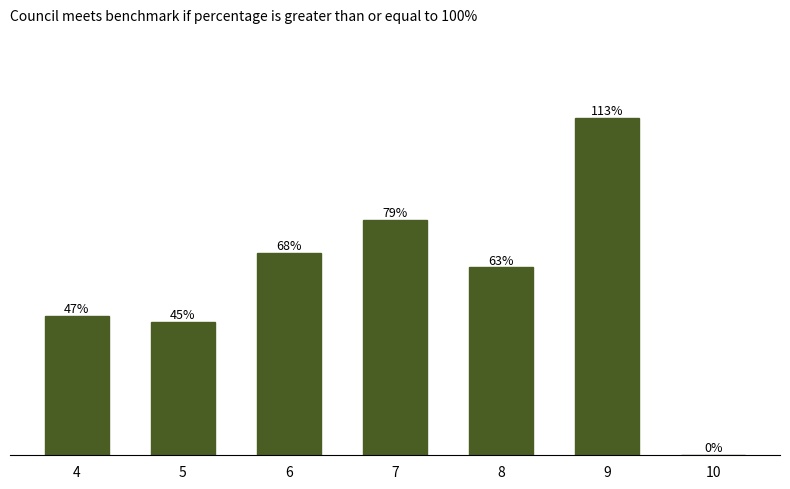

Which category has the highest value across all series?

9